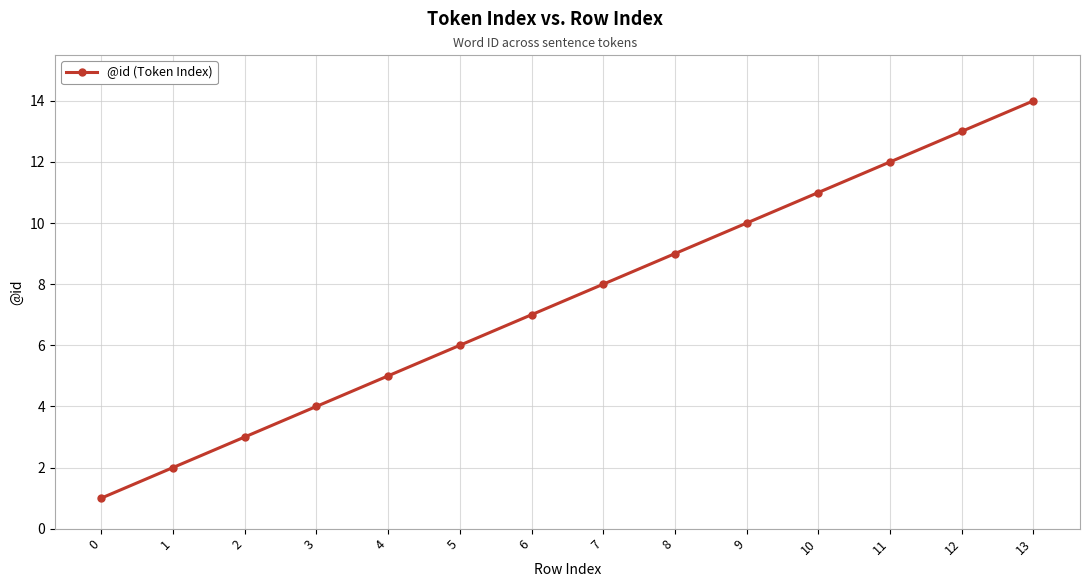

How many series are shown in this chart?

1